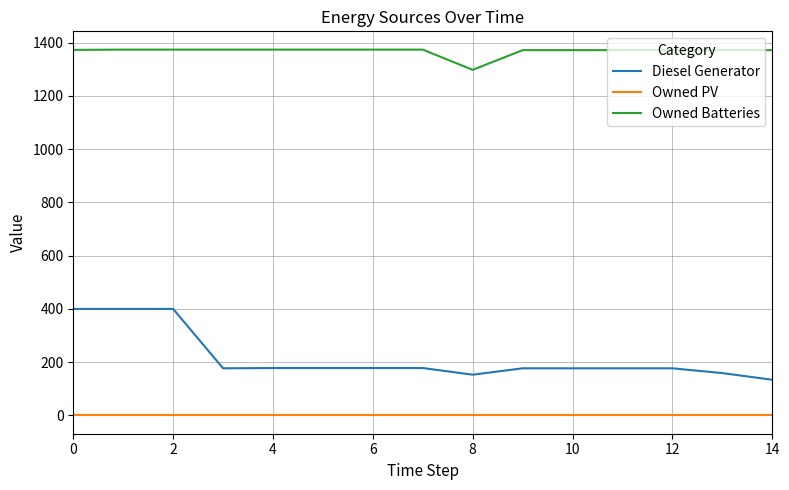

Which series has the largest total across all categories?

Owned Batteries